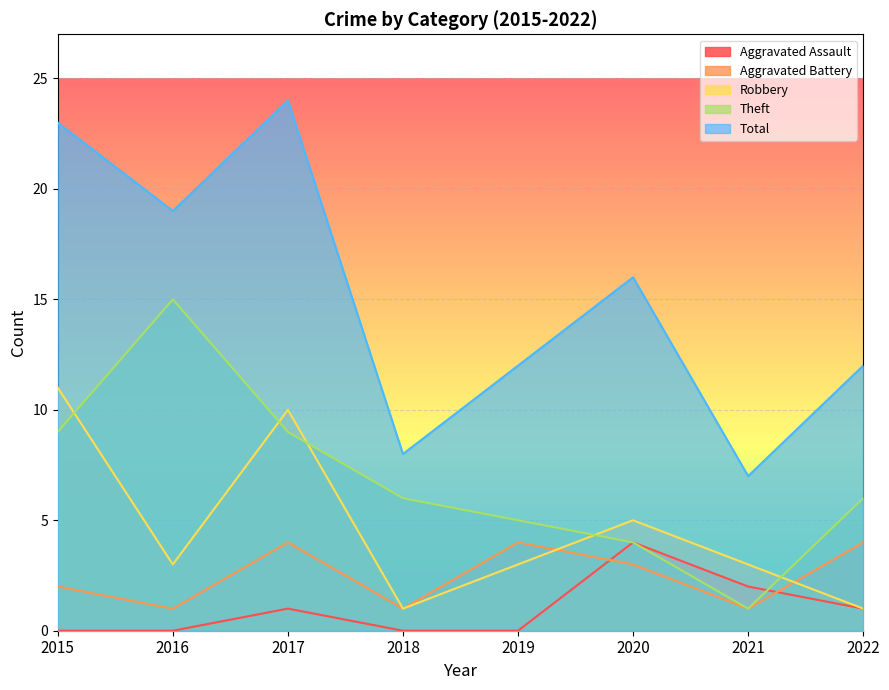

True or false: Aggravated Assault and Total intersect in this chart.

False